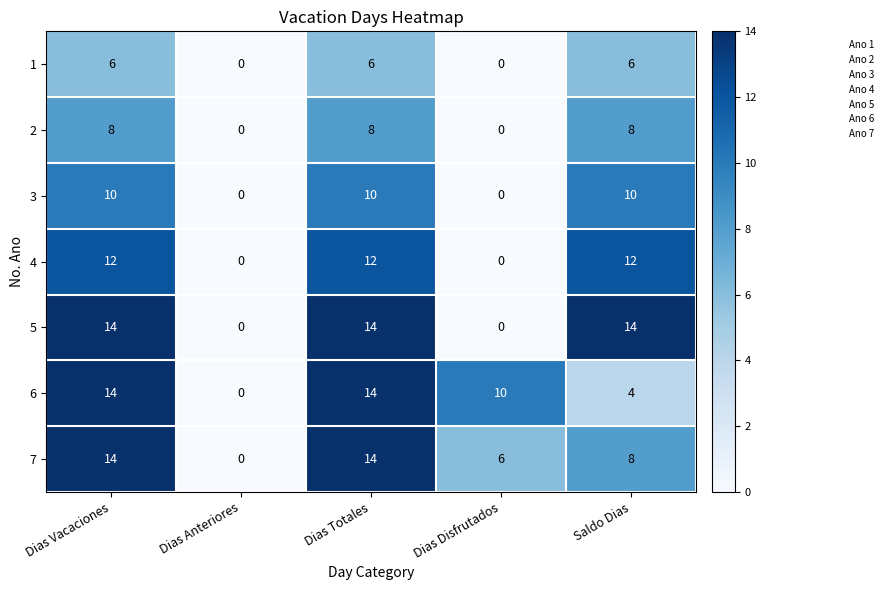

Which series has the largest range (max minus min)?

5